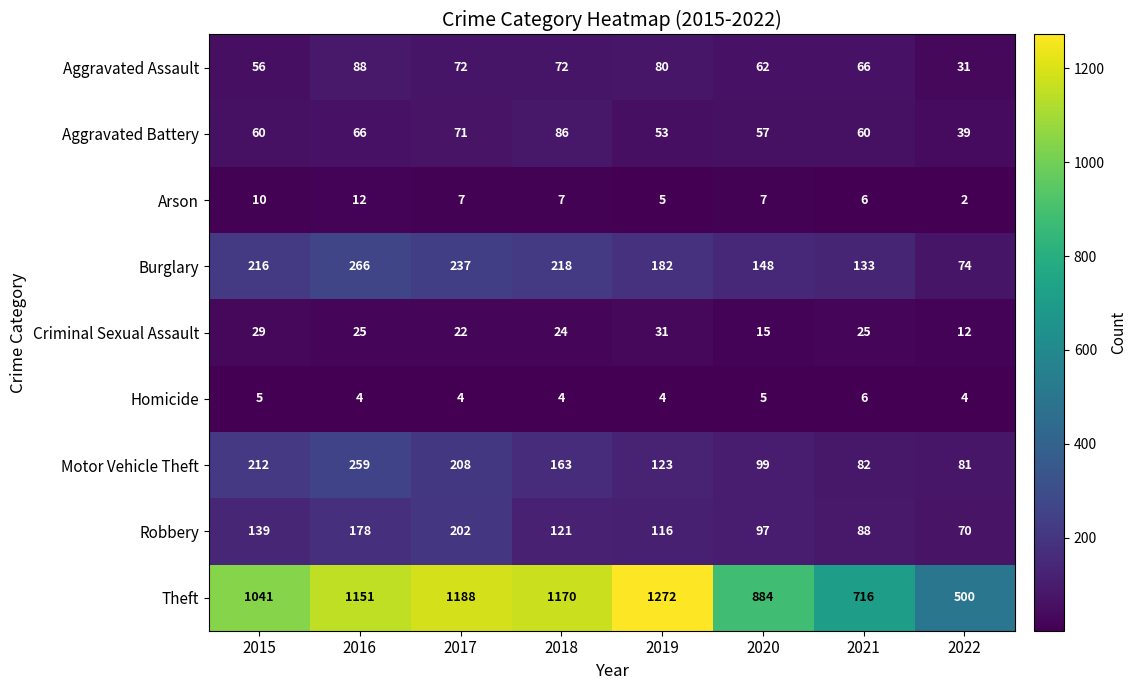

True or false: Arson has a value of 2 at 2019.

False